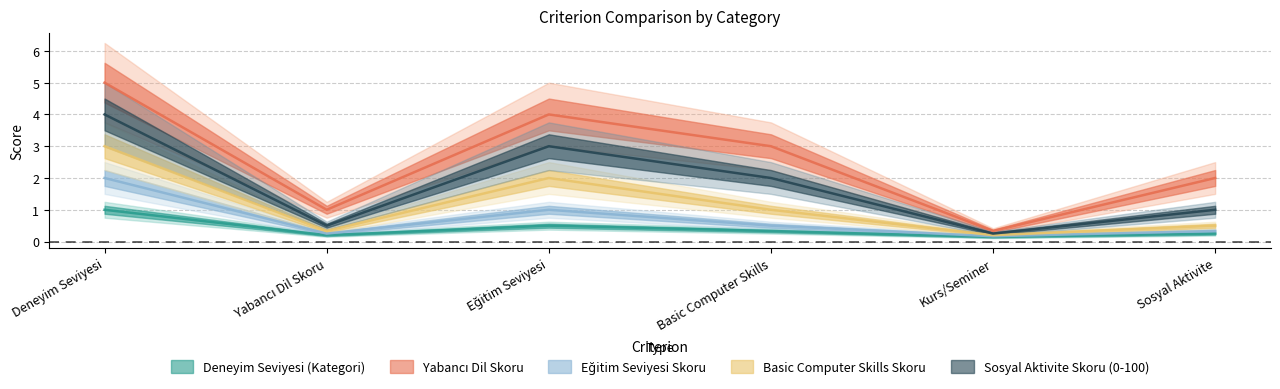

At which category does Eğitim Seviyesi Skoru reach its first local valley?

Yabancı Dil Skoru